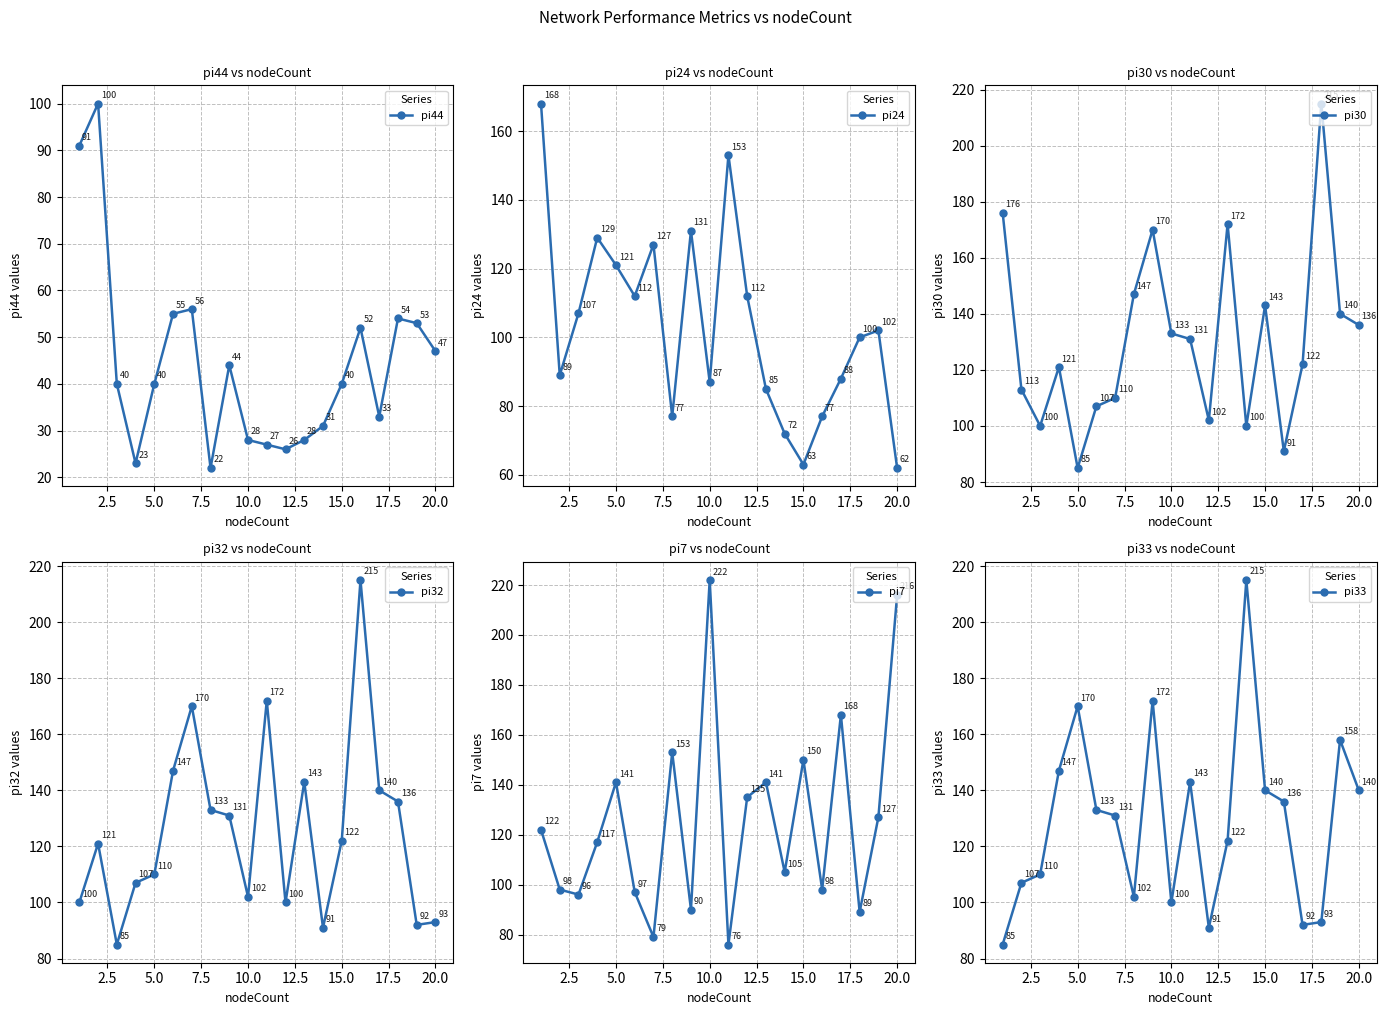

In pi44, how many points are lower than both neighbors (excluding endpoints)?

4